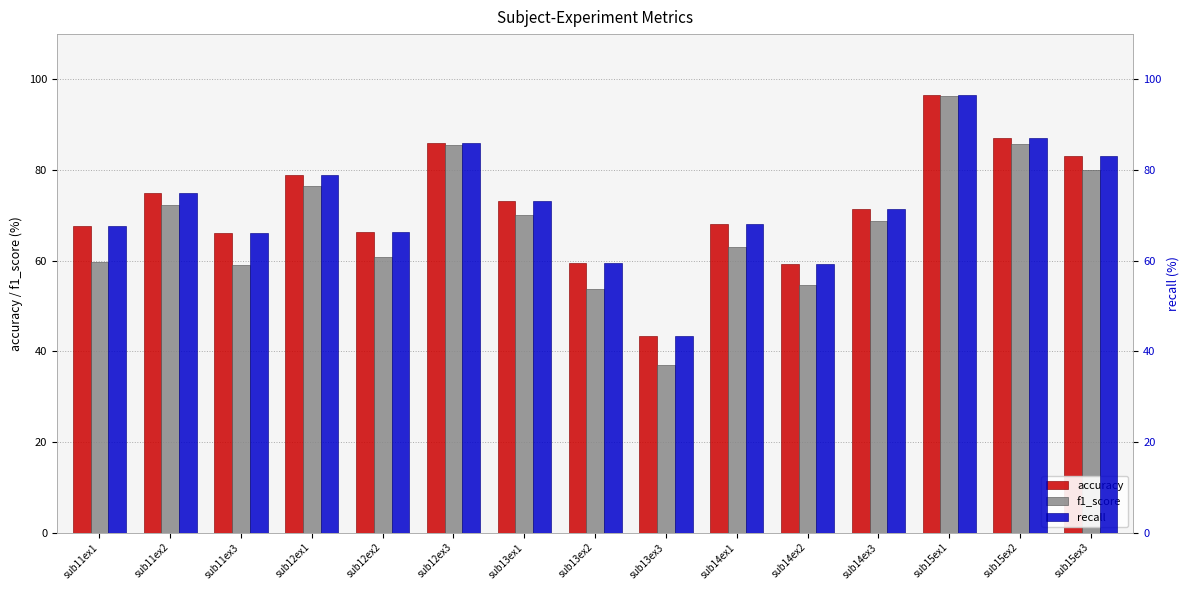

At which label does accuracy reach its minimum?

sub13ex3